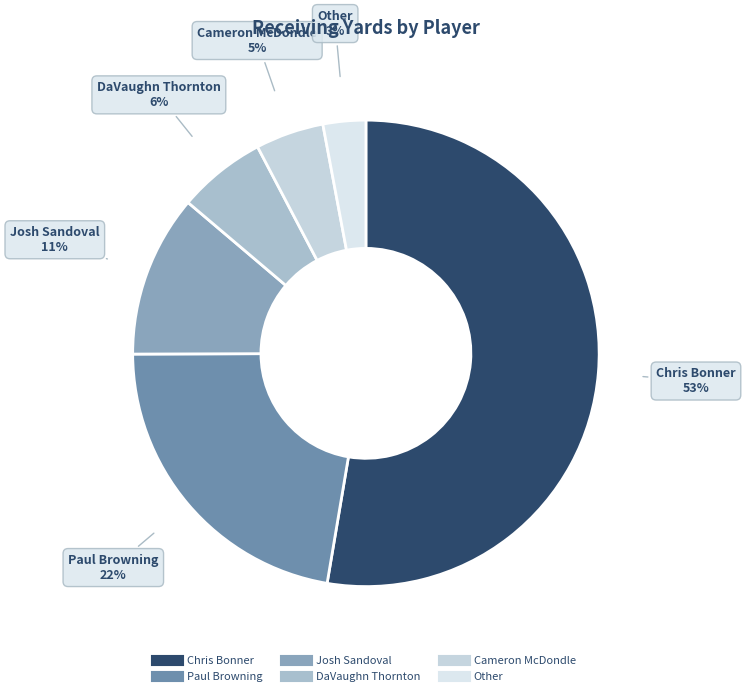

How many slices are in this pie chart?

6